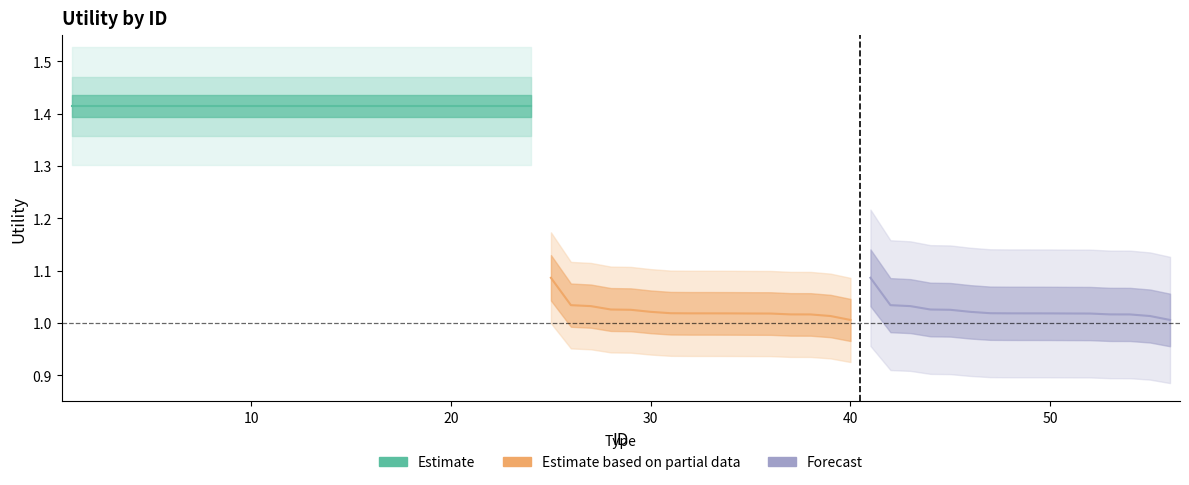

True or false: Estimate based on partial data and Forecast cross at least once.

False